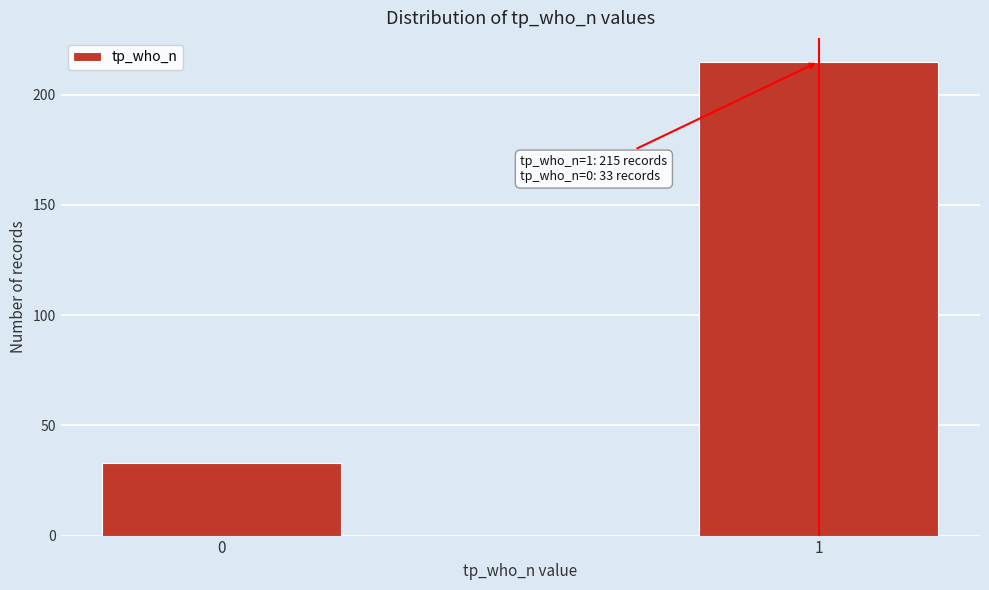

Reading left to right, list all the values displayed in this chart.

33	215